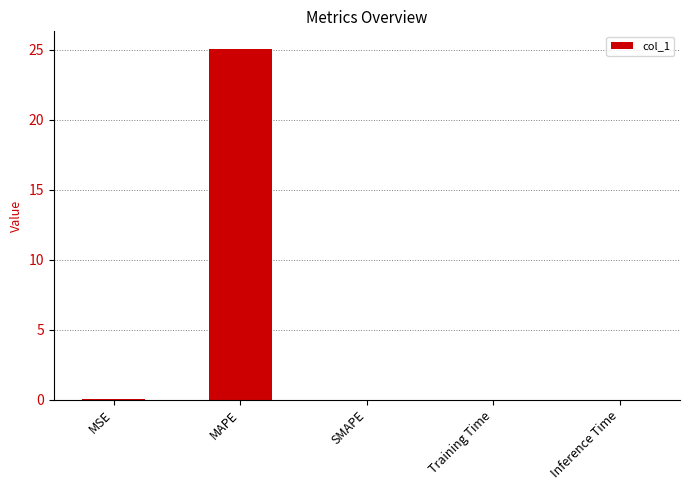

At which category does the chart reach its peak across all series?

MAPE